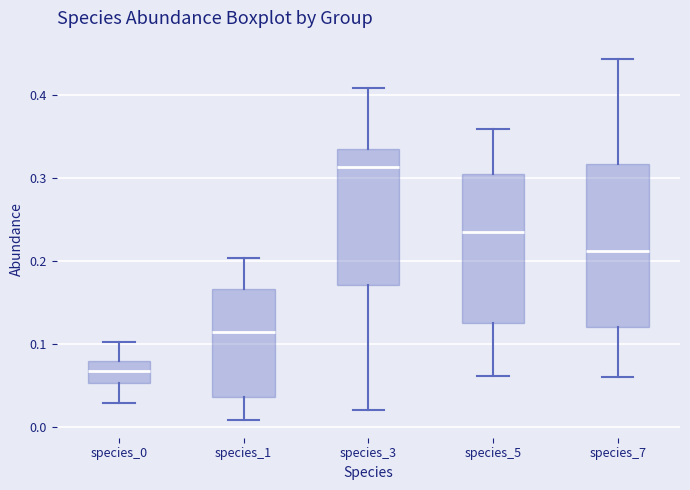

Reading left to right, read every box against the y-axis: the position of its median line, the range the box covers, and the ends of its whiskers. The values are not printed on the chart, so give them approximately, as read against the axis.

species_0: median 0.07, box 0.05 to 0.08, whiskers 0.03 to 0.10
species_1: median 0.11, box 0.04 to 0.17, whiskers 0.01 to 0.20
species_3: median 0.31, box 0.17 to 0.33, whiskers 0.02 to 0.41
species_5: median 0.23, box 0.13 to 0.30, whiskers 0.06 to 0.36
species_7: median 0.21, box 0.12 to 0.32, whiskers 0.06 to 0.44